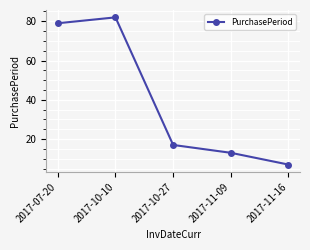

What is the approximate value at 2017-10-10?

82